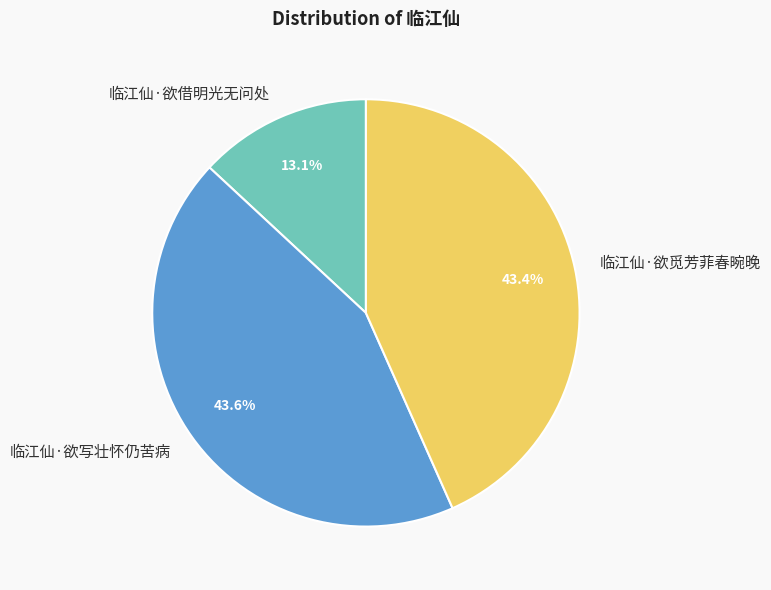

What percentage is NOT represented by 临江仙·欲借明光无问处?

86.9%